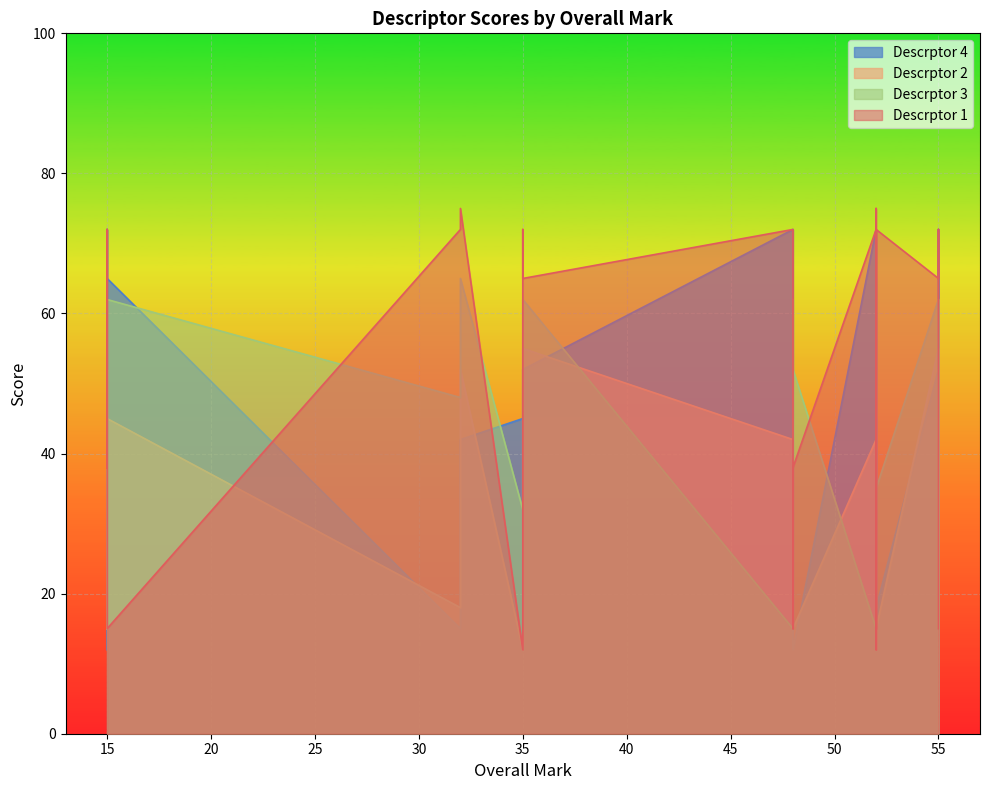

At which category is the sum across all series the highest?

32